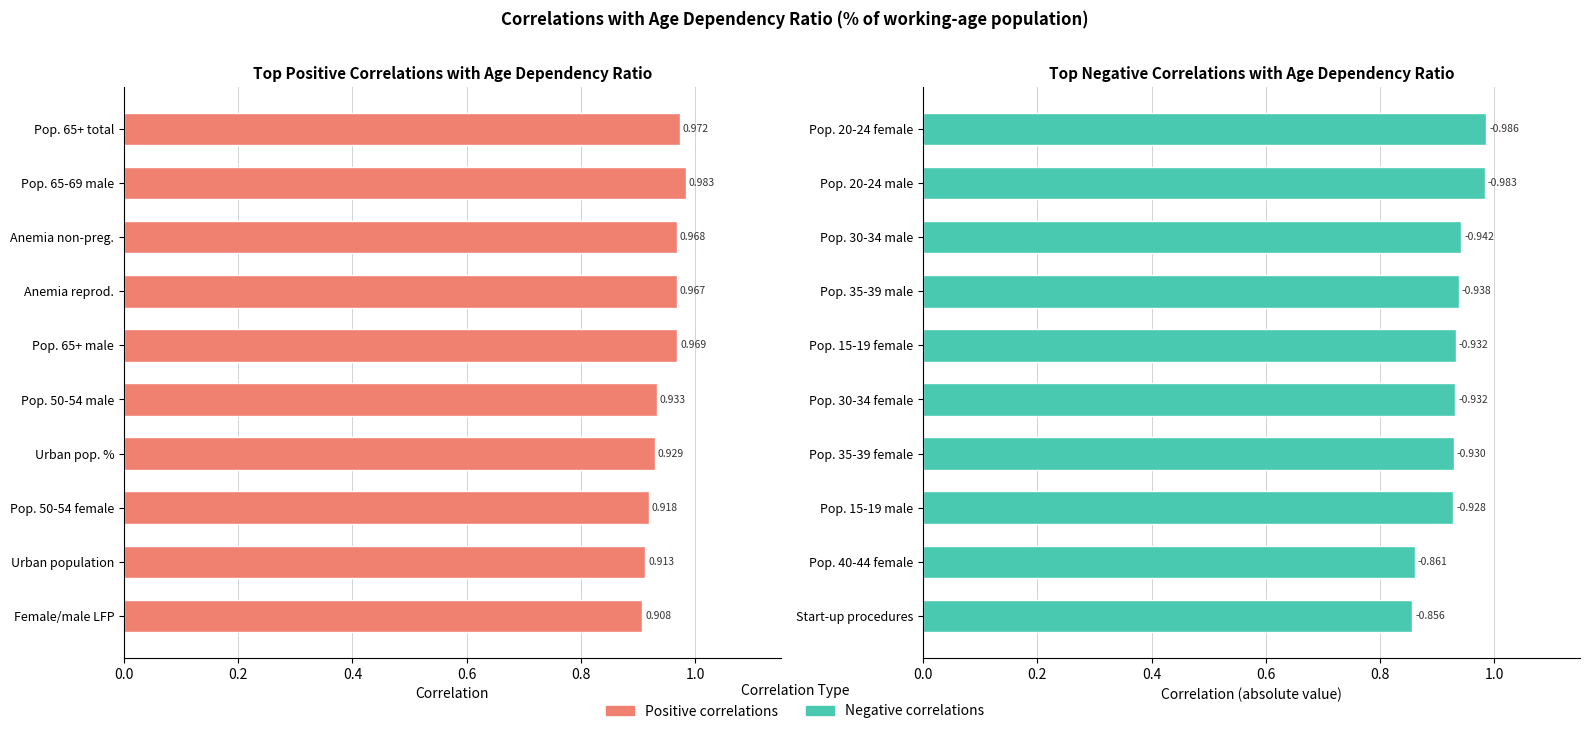

Is it true that Negative correlations equals 0.9 at Pop. 30-34 female?

True